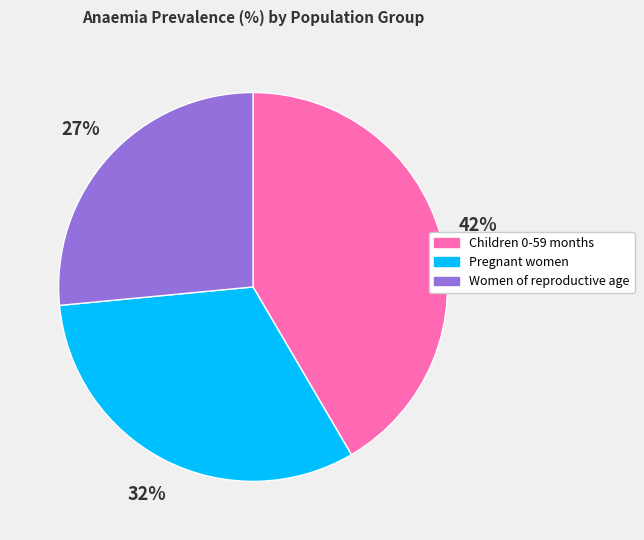

How many segments does this pie chart have?

3